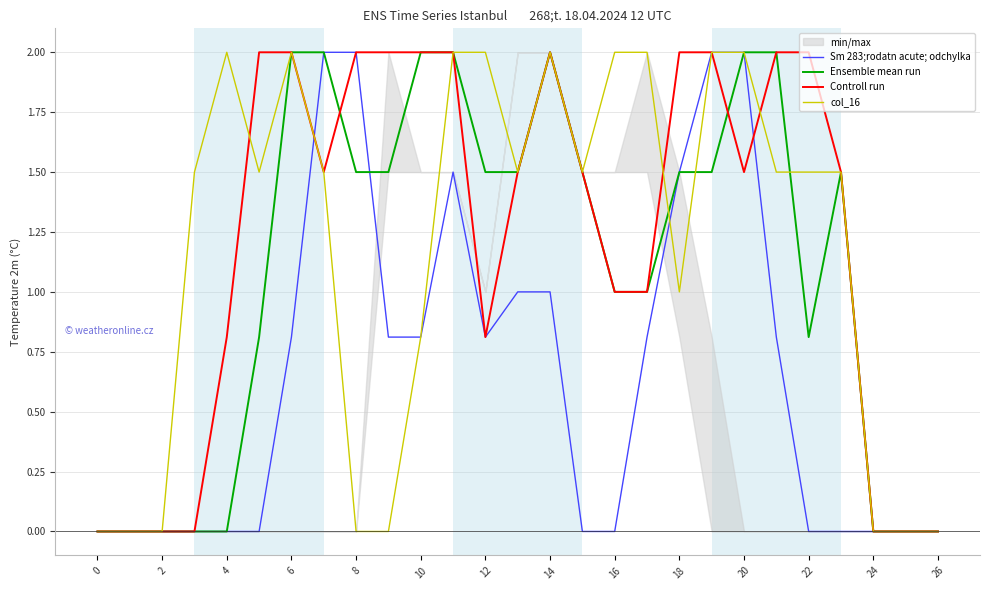

Which series has the largest total across all categories?

Controll run